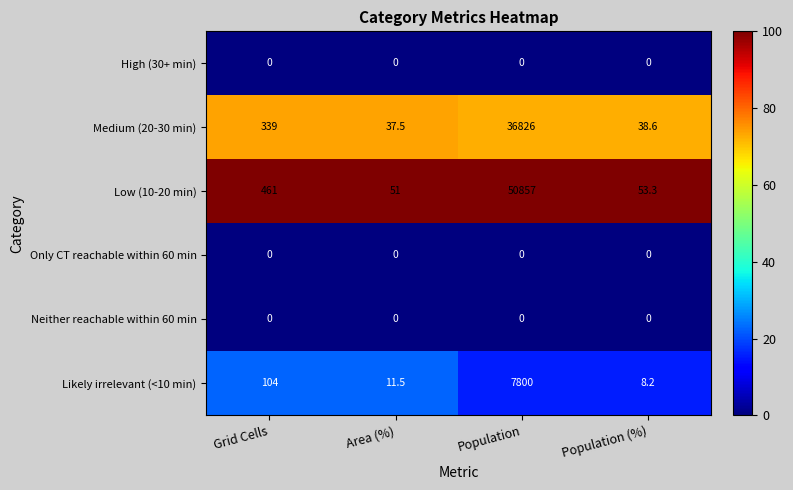

How many data points does each series have?

4